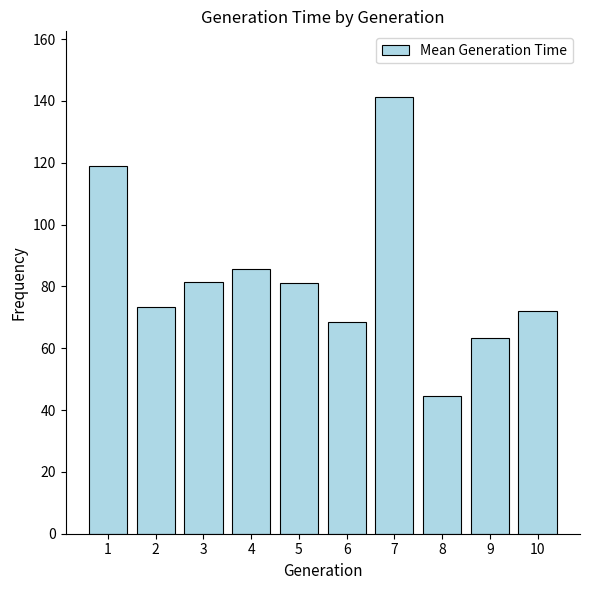

What value does the data have at 7?

141.3